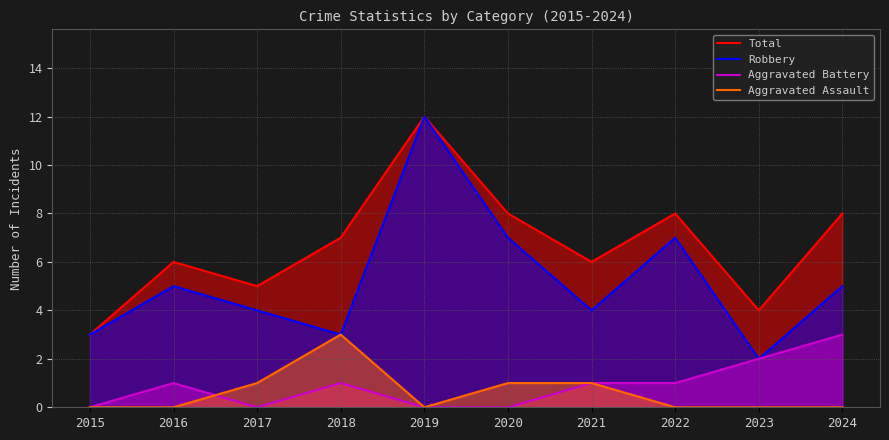

Between 2020 and 2021, which series saw the biggest shift?

Robbery